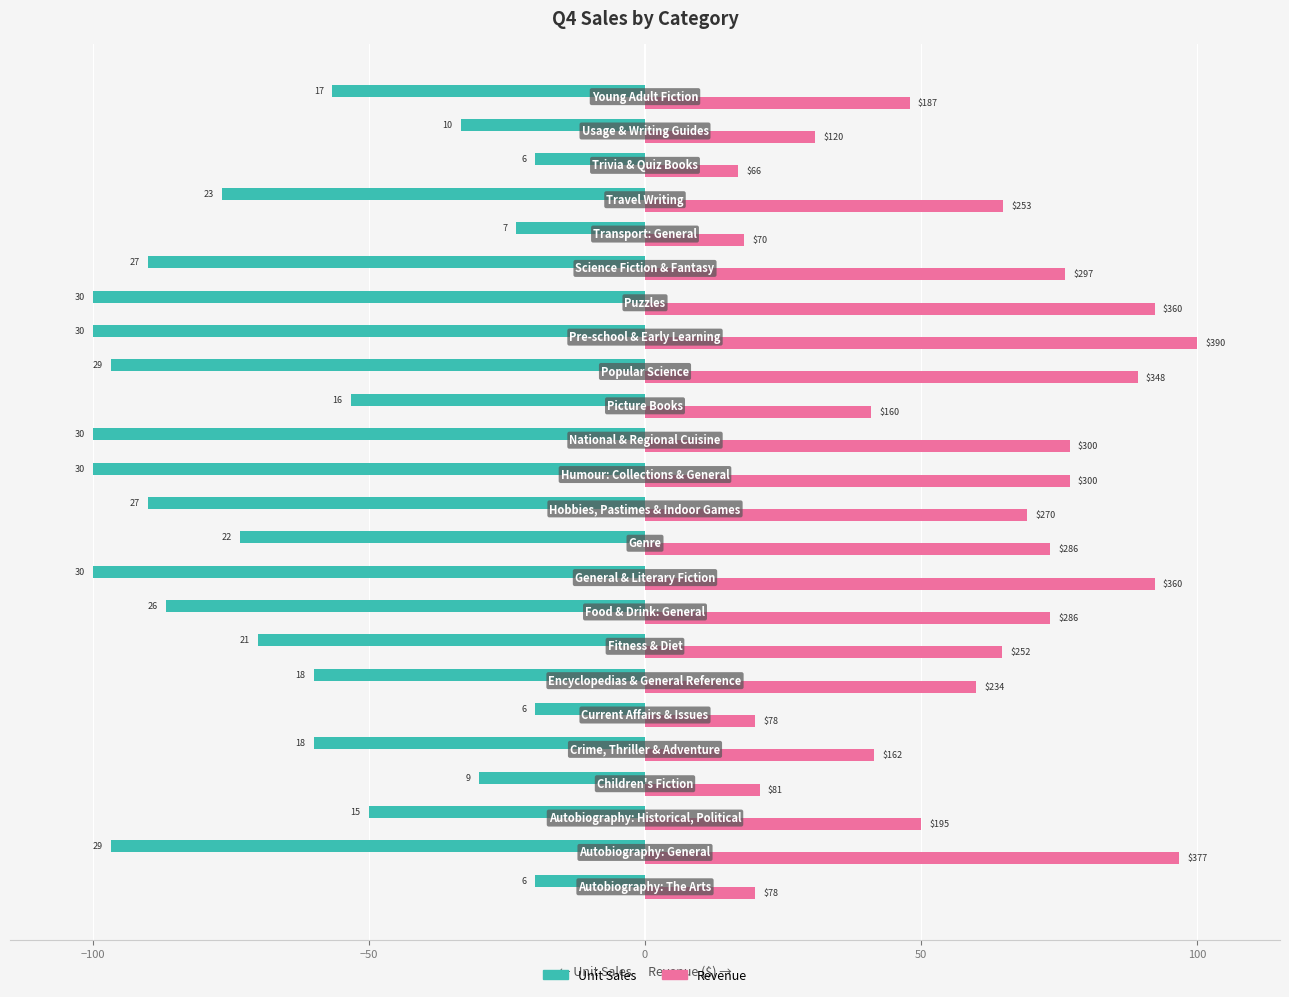

What are all the series names shown in the legend?

Unit Sales, Revenue